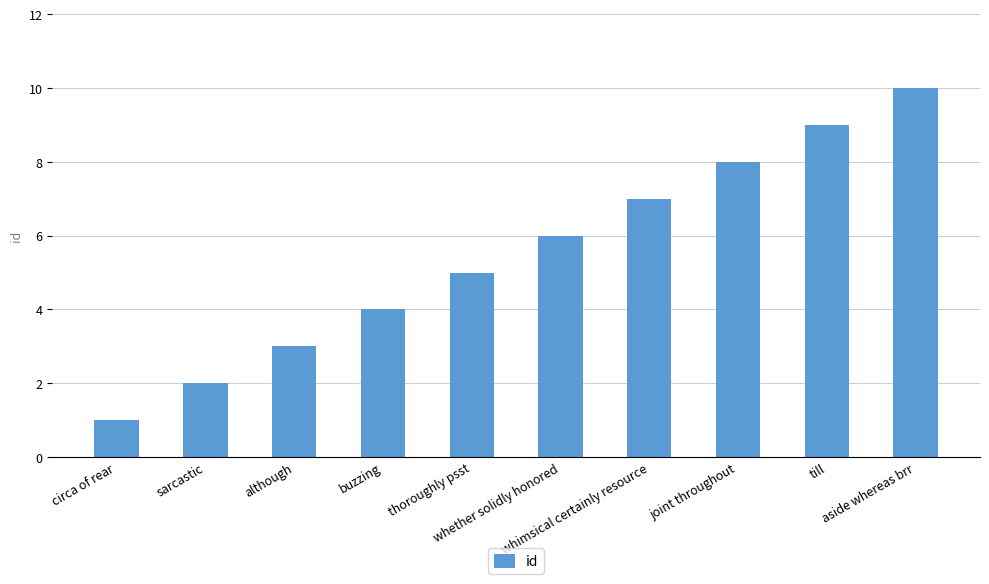

The chart shows a value of 6 at whether solidly honored. True or false?

True